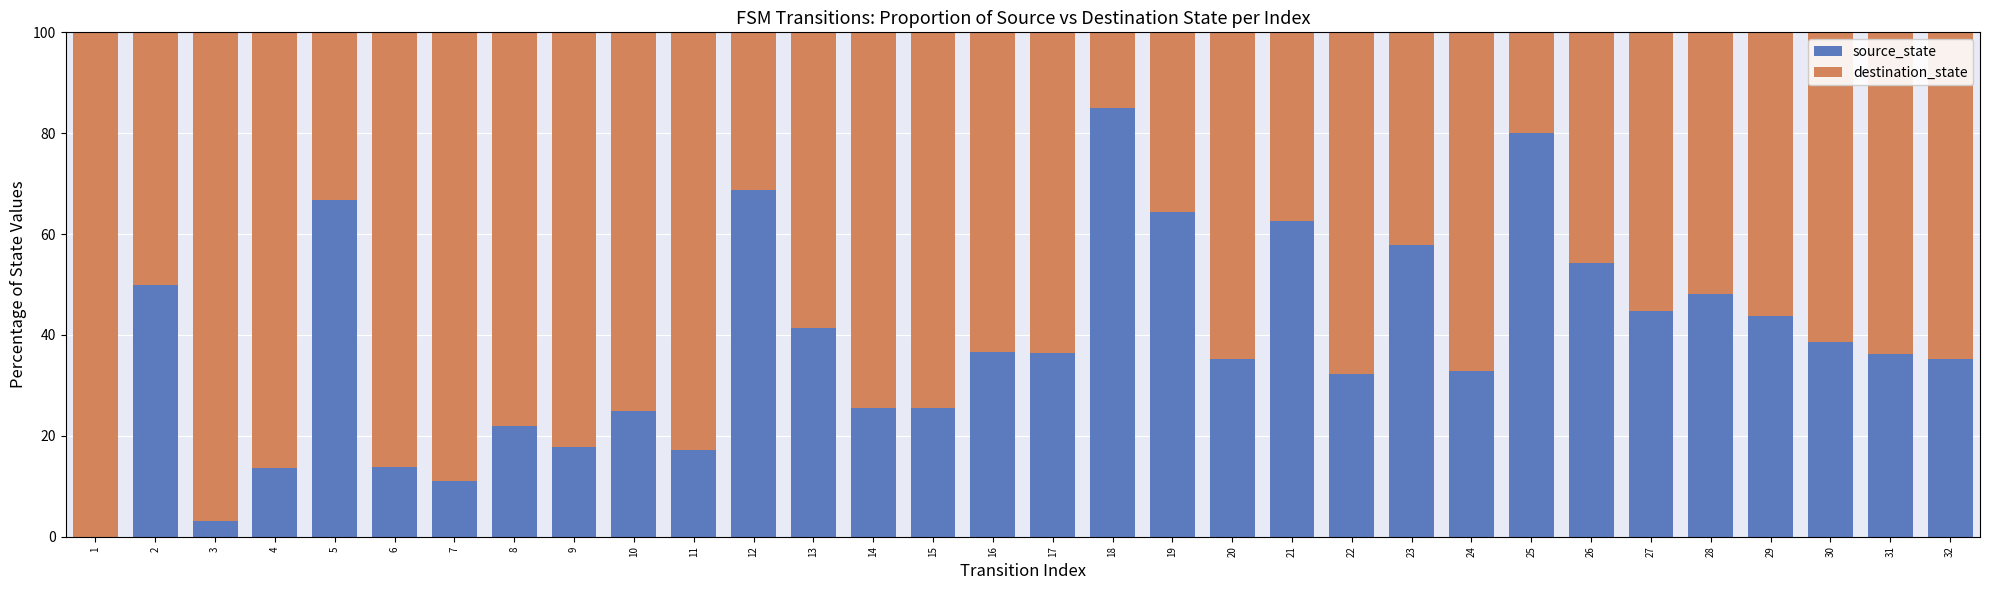

What is the total value across all series at 9?

100.0